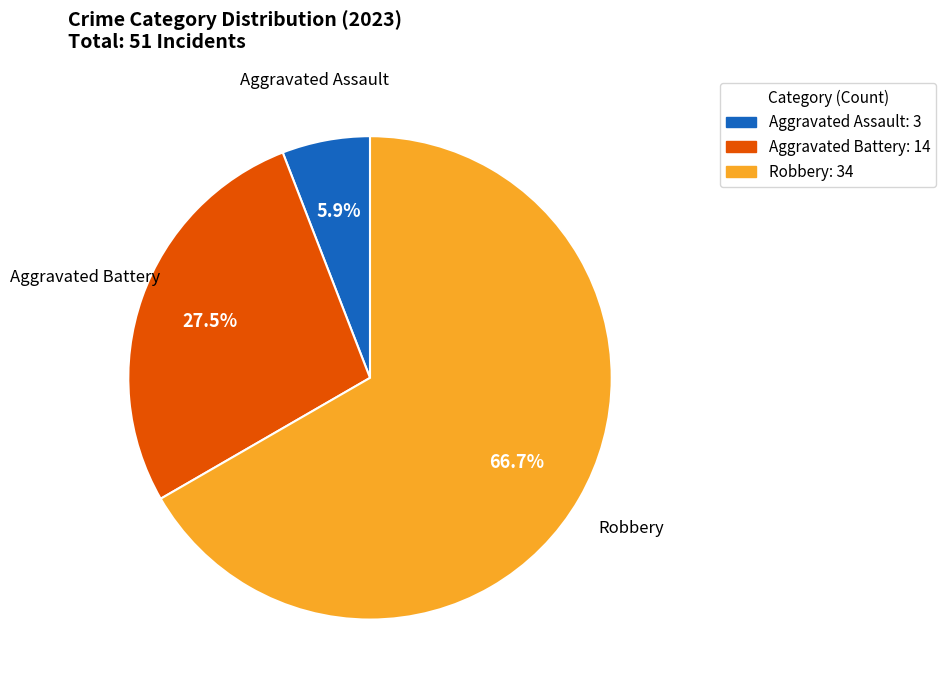

Is there a majority slice in this chart?

Yes